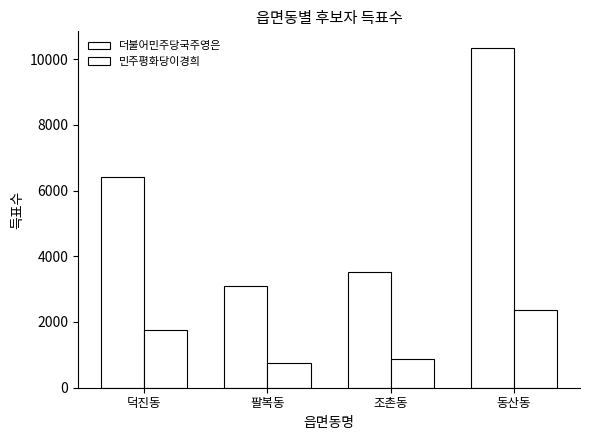

How many bars are there in each group?

2